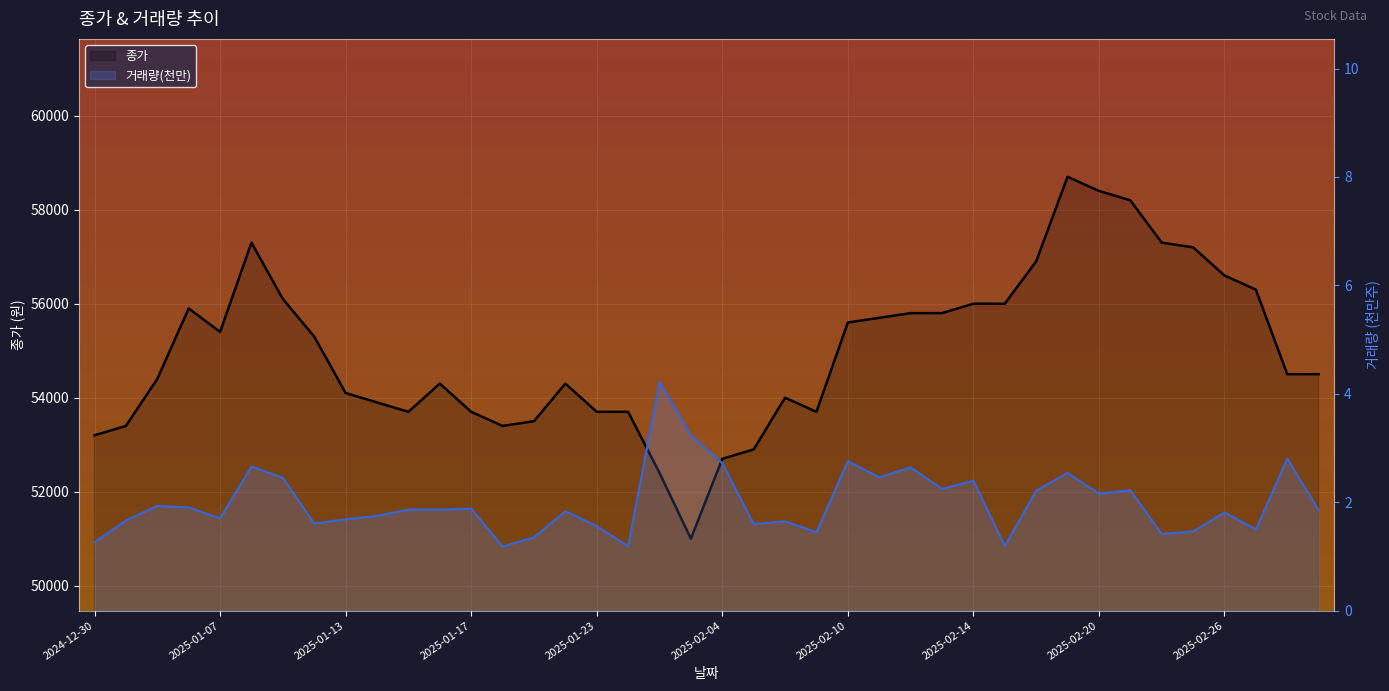

What is the approximate value of 종가 at 12?

53700.0